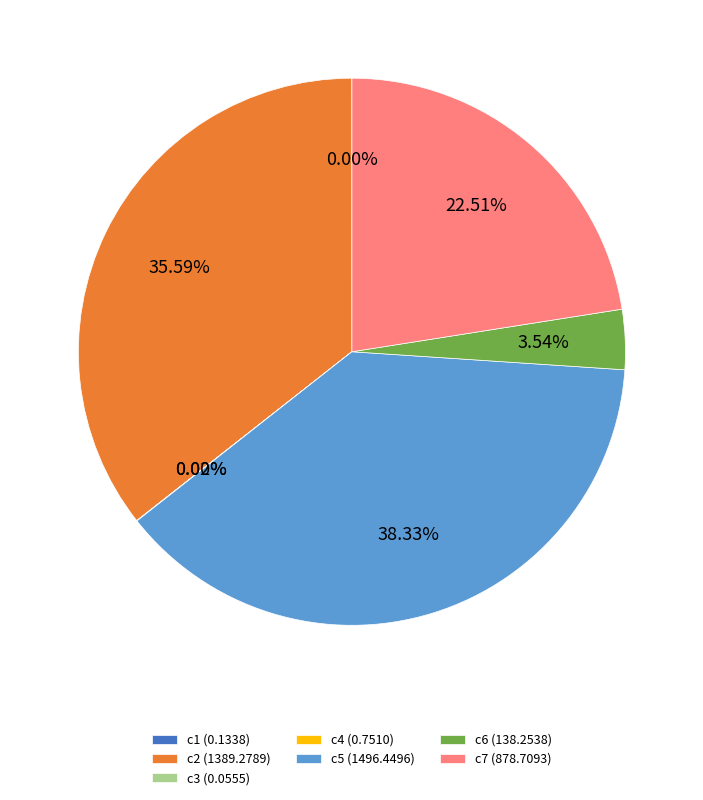

Which slice is the largest?

c5